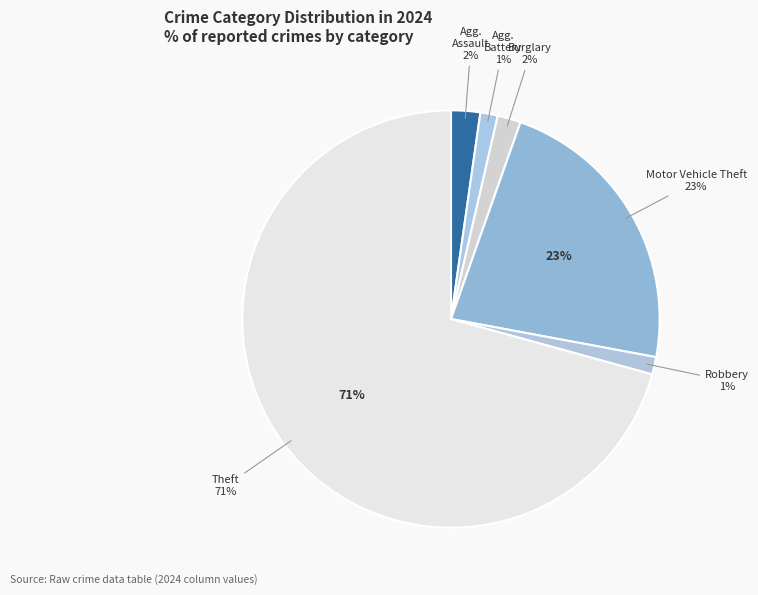

To the nearest percent, what percentage of the pie is Theft?

71%